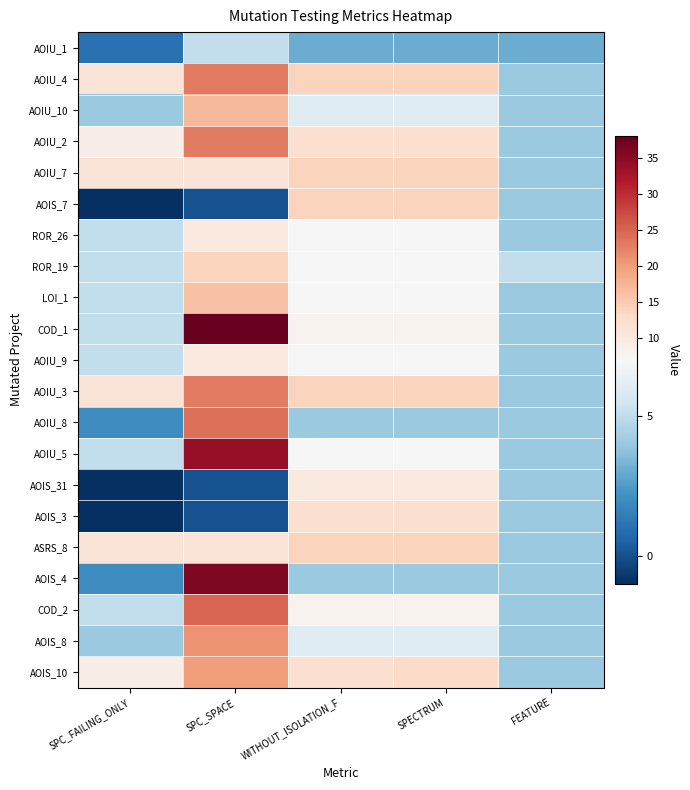

Reading left to right, what are all the values shown in this chart?

AOIU_1: SPC_FAILING_ONLY=1	SPC_SPACE=5	WITHOUT_ISOLATION_F=3	SPECTRUM=3	FEATURE=3
AOIU_4: SPC_FAILING_ONLY=11	SPC_SPACE=23	WITHOUT_ISOLATION_F=14	SPECTRUM=14	FEATURE=4
AOIU_10: SPC_FAILING_ONLY=4	SPC_SPACE=17	WITHOUT_ISOLATION_F=6	SPECTRUM=6	FEATURE=4
AOIU_2: SPC_FAILING_ONLY=9	SPC_SPACE=23	WITHOUT_ISOLATION_F=12	SPECTRUM=12	FEATURE=4
AOIU_7: SPC_FAILING_ONLY=11	SPC_SPACE=11	WITHOUT_ISOLATION_F=14	SPECTRUM=14	FEATURE=4
AOIS_7: SPC_FAILING_ONLY=-1	SPC_SPACE=0	WITHOUT_ISOLATION_F=14	SPECTRUM=14	FEATURE=4
ROR_26: SPC_FAILING_ONLY=5	SPC_SPACE=10	WITHOUT_ISOLATION_F=7	SPECTRUM=7	FEATURE=4
ROR_19: SPC_FAILING_ONLY=5	SPC_SPACE=14	WITHOUT_ISOLATION_F=7	SPECTRUM=7	FEATURE=5
LOI_1: SPC_FAILING_ONLY=5	SPC_SPACE=16	WITHOUT_ISOLATION_F=7	SPECTRUM=7	FEATURE=4
COD_1: SPC_FAILING_ONLY=5	SPC_SPACE=38	WITHOUT_ISOLATION_F=8	SPECTRUM=8	FEATURE=4
AOIU_9: SPC_FAILING_ONLY=5	SPC_SPACE=10	WITHOUT_ISOLATION_F=7	SPECTRUM=7	FEATURE=4
AOIU_3: SPC_FAILING_ONLY=11	SPC_SPACE=23	WITHOUT_ISOLATION_F=14	SPECTRUM=14	FEATURE=4
AOIU_8: SPC_FAILING_ONLY=2	SPC_SPACE=24	WITHOUT_ISOLATION_F=4	SPECTRUM=4	FEATURE=4
AOIU_5: SPC_FAILING_ONLY=5	SPC_SPACE=34	WITHOUT_ISOLATION_F=7	SPECTRUM=7	FEATURE=4
AOIS_31: SPC_FAILING_ONLY=-1	SPC_SPACE=0	WITHOUT_ISOLATION_F=10	SPECTRUM=10	FEATURE=4
AOIS_3: SPC_FAILING_ONLY=-1	SPC_SPACE=0	WITHOUT_ISOLATION_F=12	SPECTRUM=12	FEATURE=4
ASRS_8: SPC_FAILING_ONLY=11	SPC_SPACE=11	WITHOUT_ISOLATION_F=14	SPECTRUM=14	FEATURE=4
AOIS_4: SPC_FAILING_ONLY=2	SPC_SPACE=36	WITHOUT_ISOLATION_F=4	SPECTRUM=4	FEATURE=4
COD_2: SPC_FAILING_ONLY=5	SPC_SPACE=25	WITHOUT_ISOLATION_F=8	SPECTRUM=8	FEATURE=4
AOIS_8: SPC_FAILING_ONLY=4	SPC_SPACE=21	WITHOUT_ISOLATION_F=6	SPECTRUM=6	FEATURE=4
AOIS_10: SPC_FAILING_ONLY=9	SPC_SPACE=20	WITHOUT_ISOLATION_F=12	SPECTRUM=13	FEATURE=4